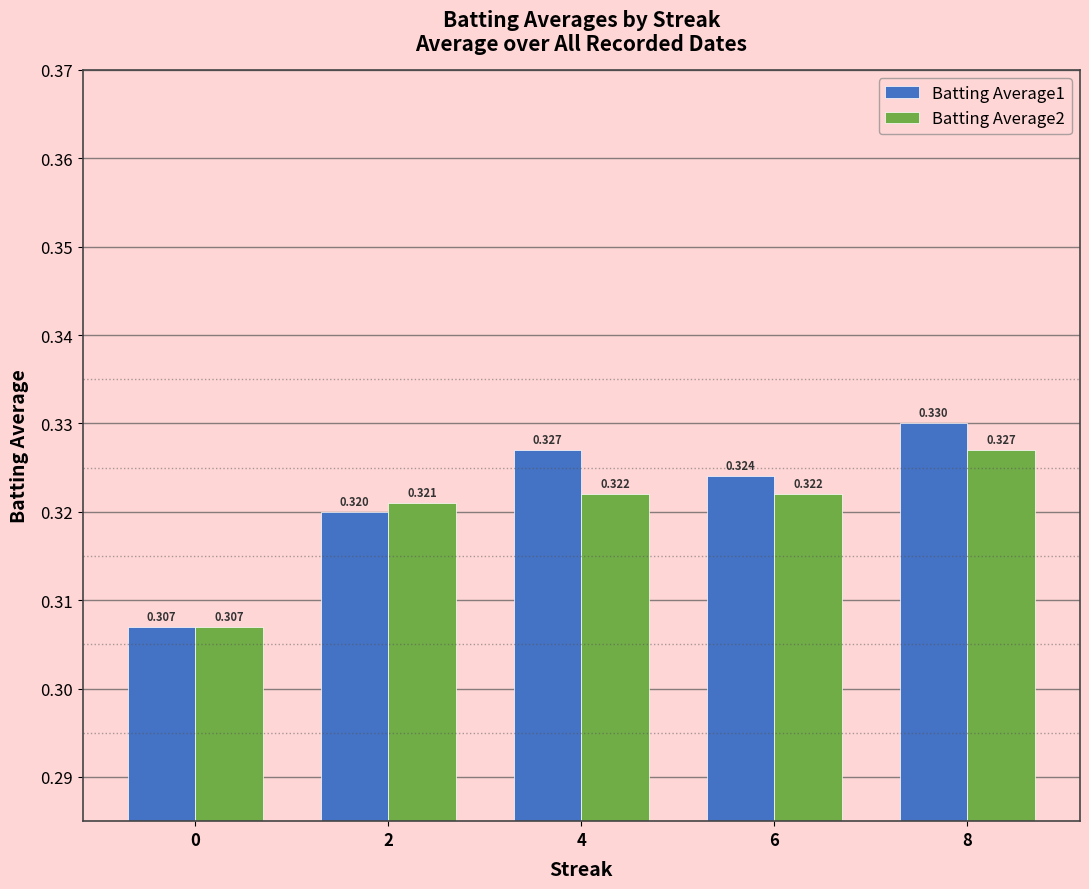

What is the sum of the Batting Average2 values at 8 and 0?

0.6